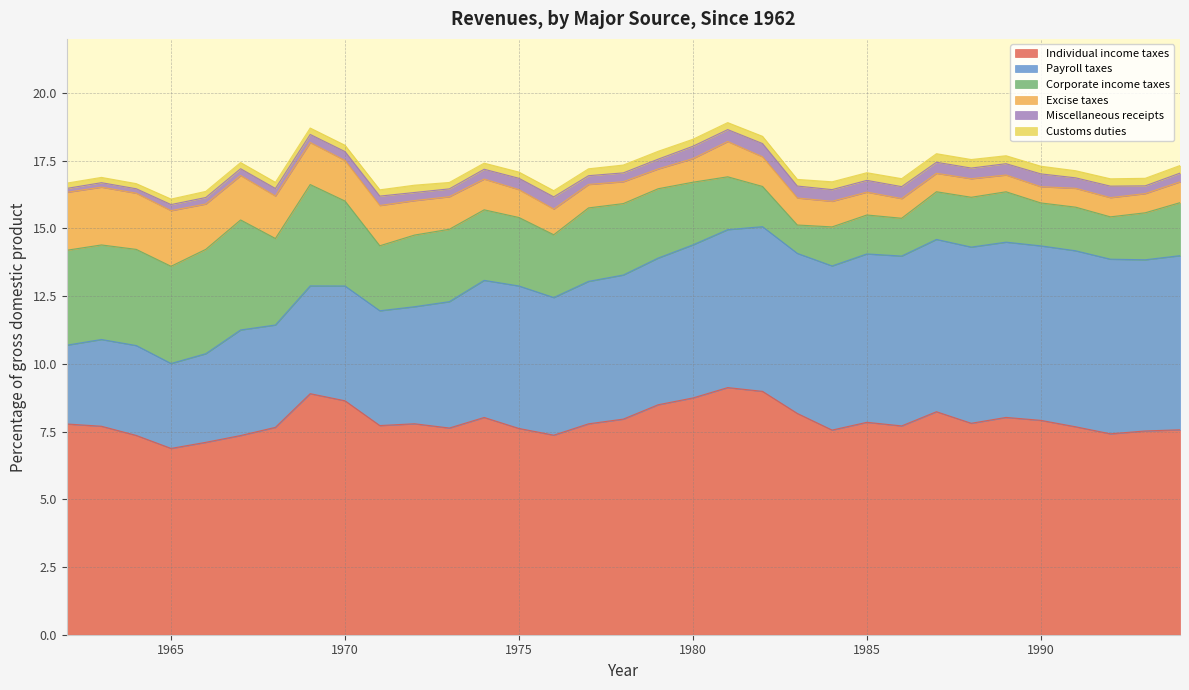

At which category does Miscellaneous receipts reach its first local valley?

1964